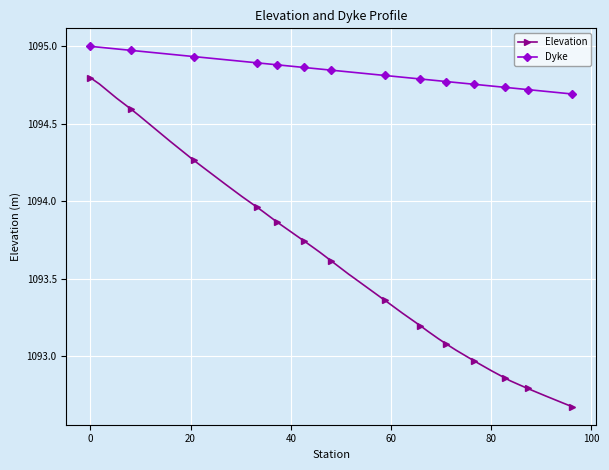

Which series has the largest range (max minus min)?

Elevation